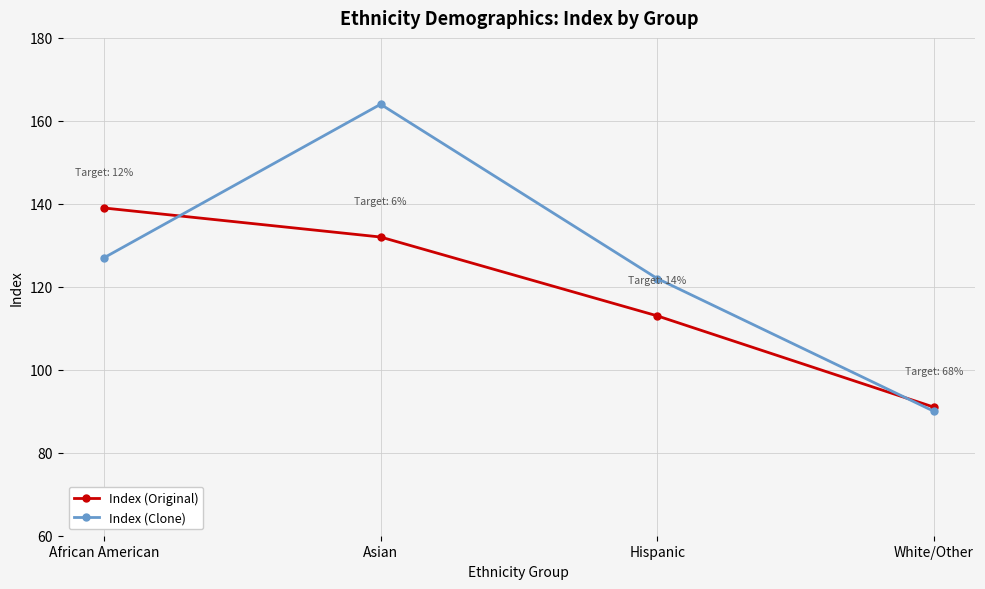

Rank the series by their maximum value, from lowest to highest.

Index (Original), Index (Clone)